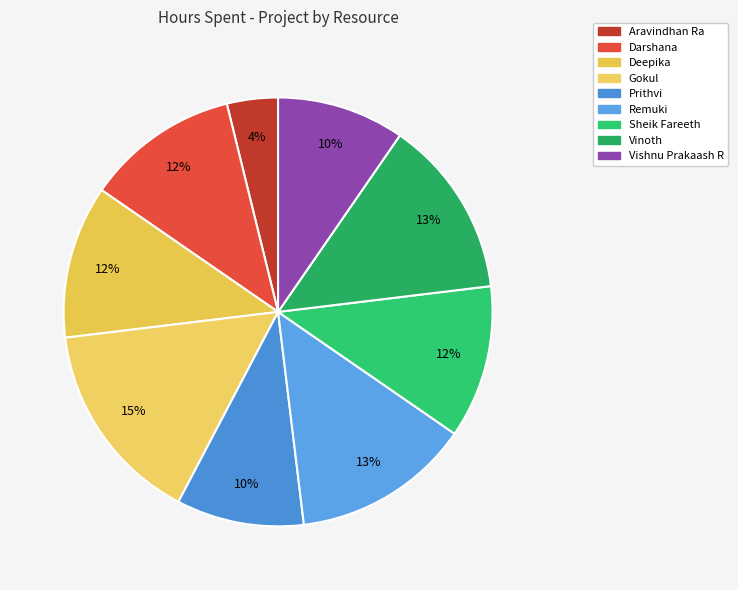

Is the sum of Vinoth and Sheik Fareeth greater than half?

No